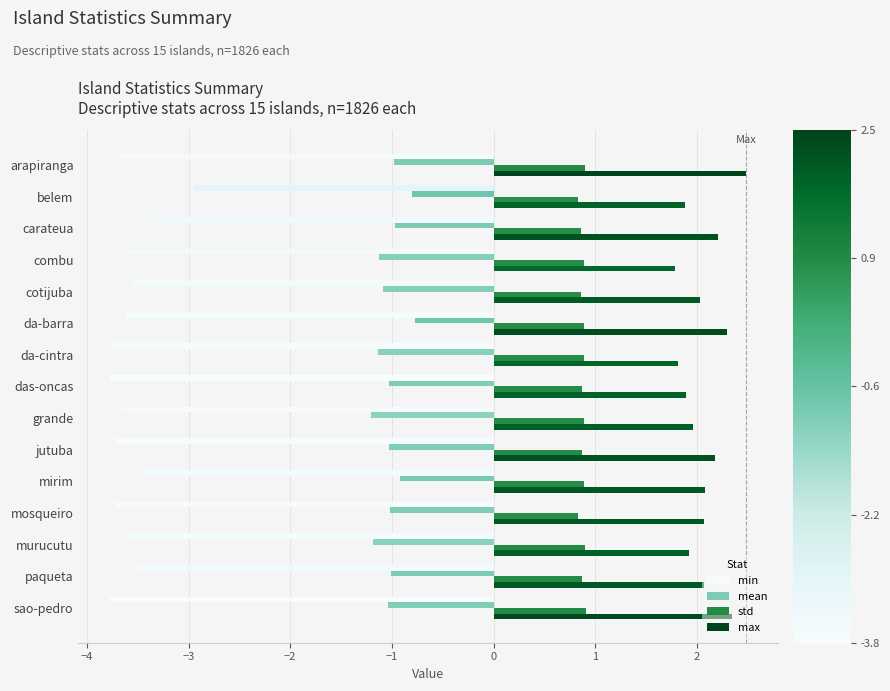

The value of max at mosqueiro is 2.1. True or false?

True